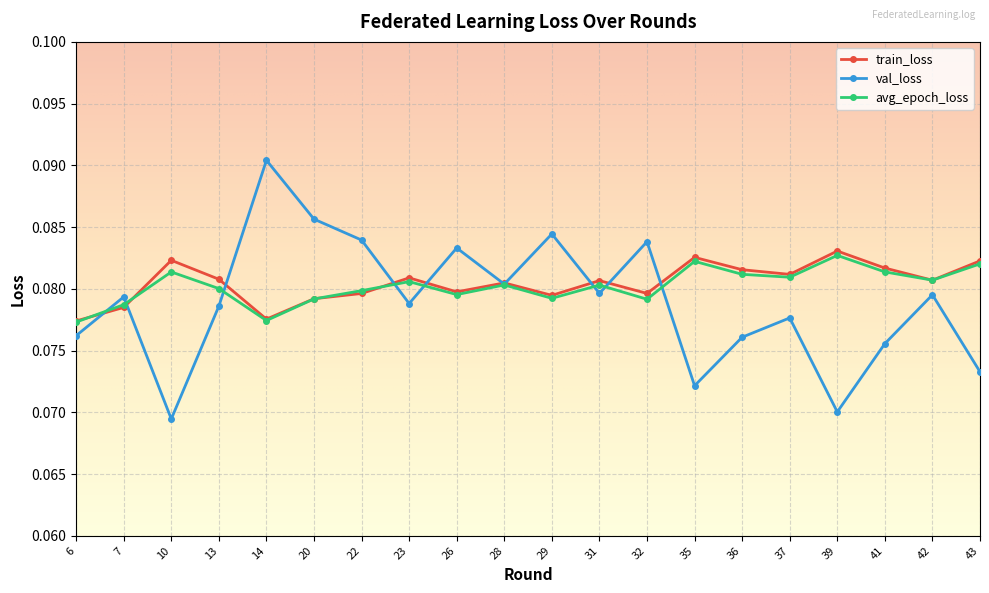

Which series ends up on top after the final intersection of avg_epoch_loss and val_loss?

avg_epoch_loss